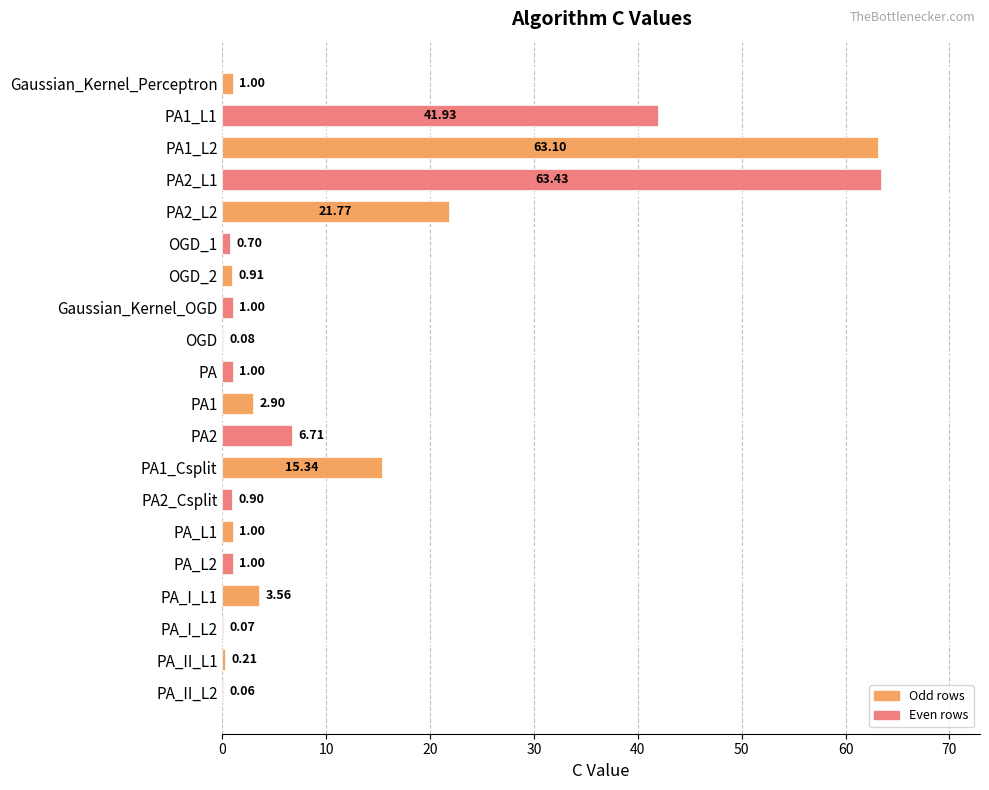

What is the sum of the values at PA1_Csplit and PA2_L1?

78.8